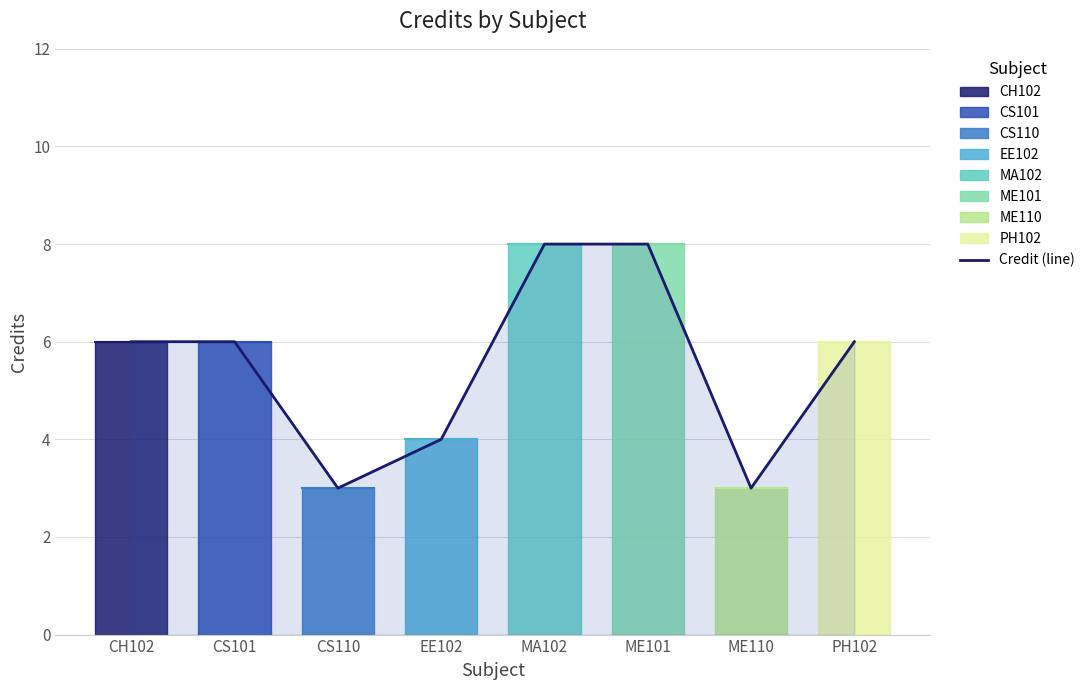

Count the values in the range 4 to 8.

6